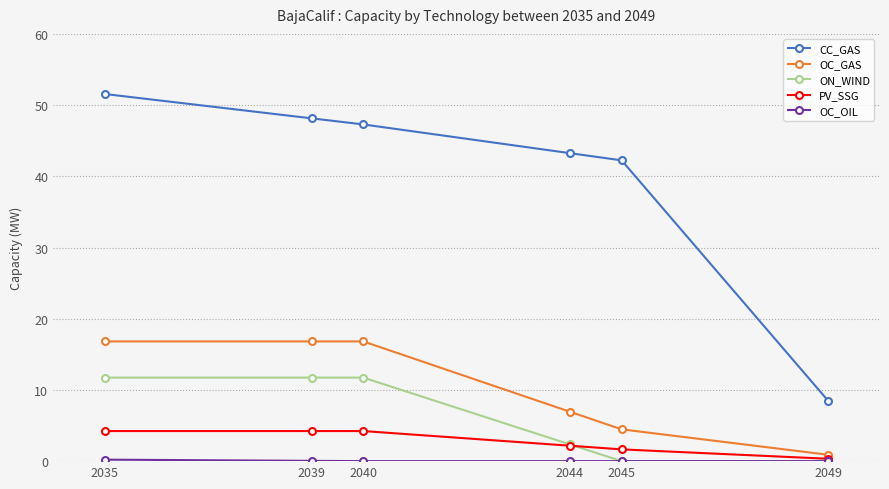

What is the total value across all series at 2040?

80.1